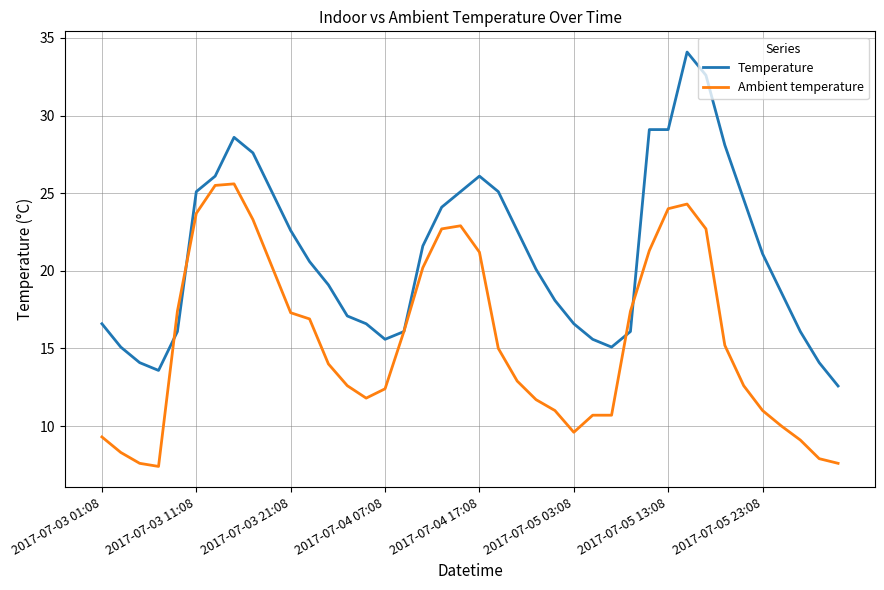

What is the lowest value of the Ambient temperature series?

7.4